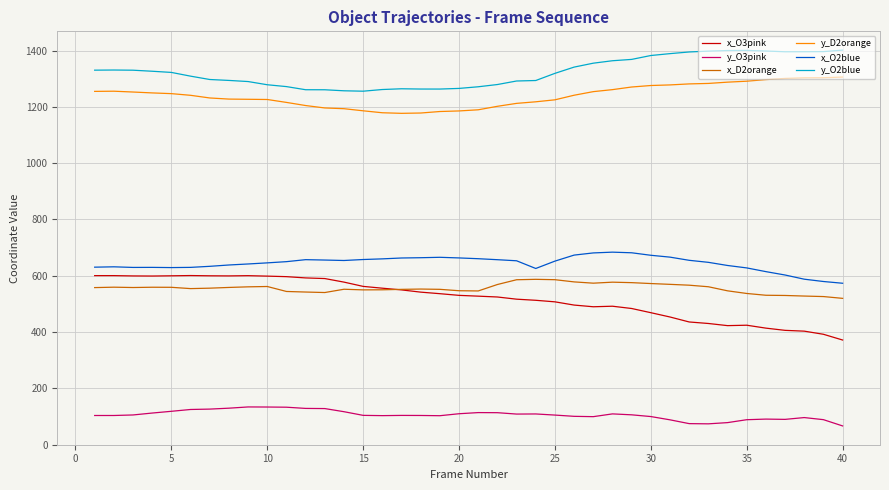

Which series has the largest total across all categories?

y_O2blue